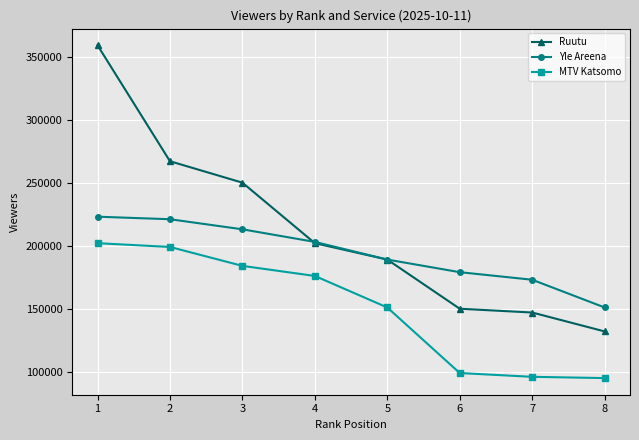

The Yle Areena series shows 312601 at 5. True or false?

False